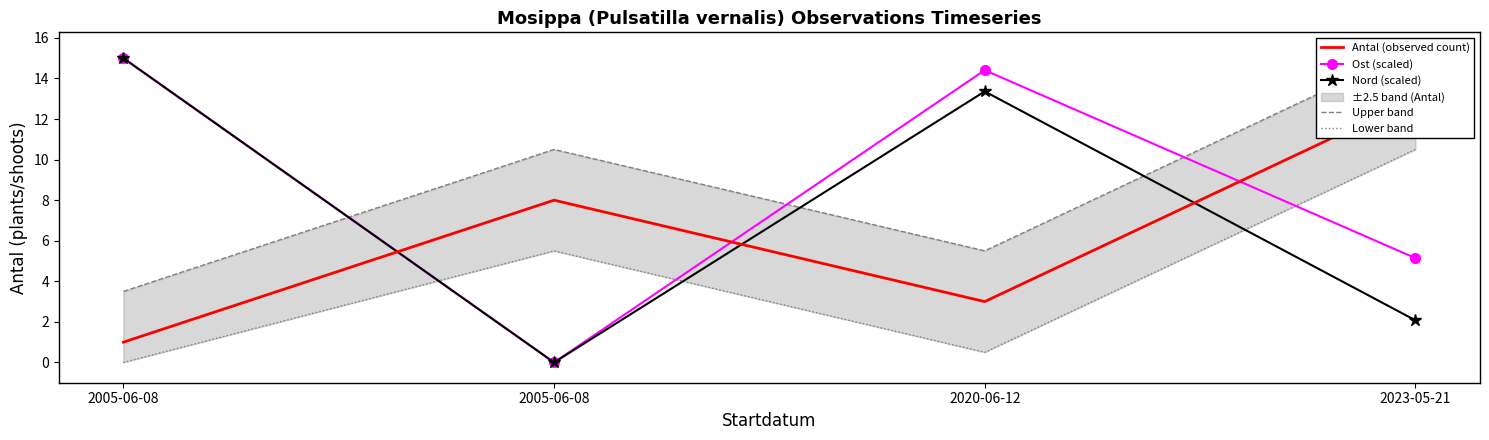

At which category does Nord (scaled) reach its first local peak?

2020-06-12